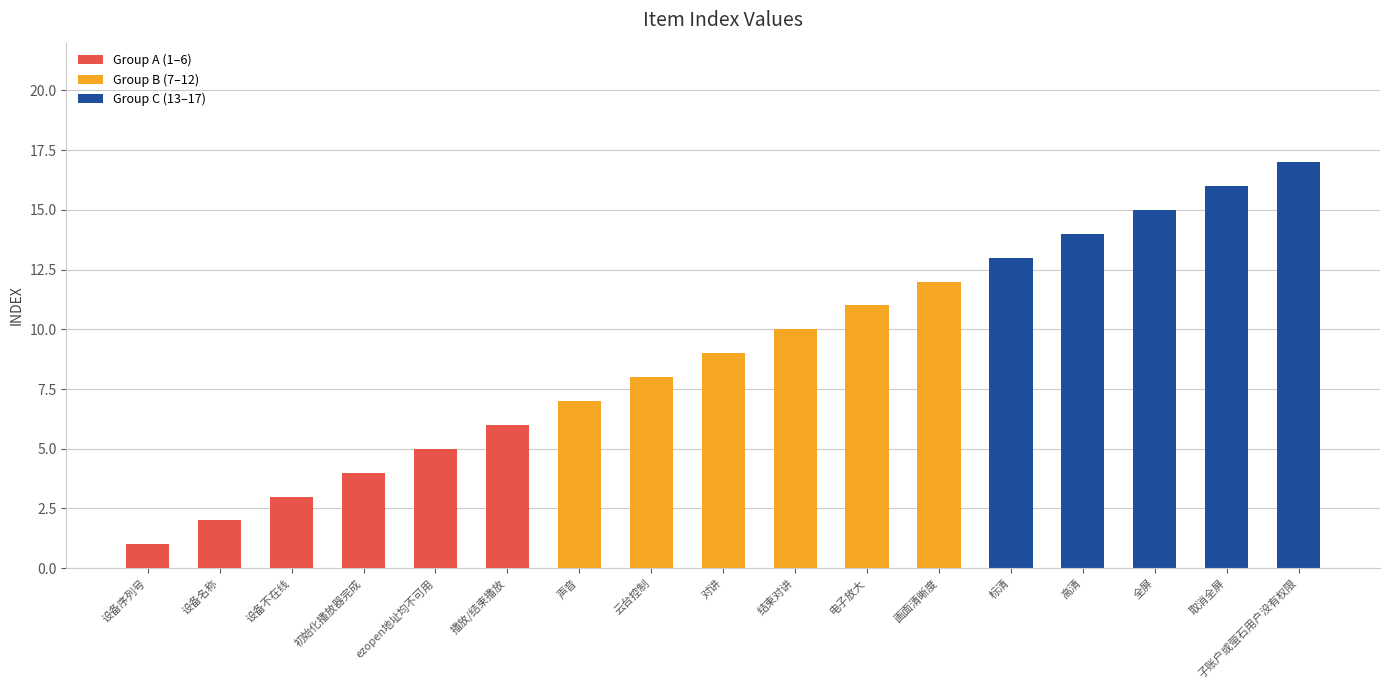

Are the bars horizontal?

No